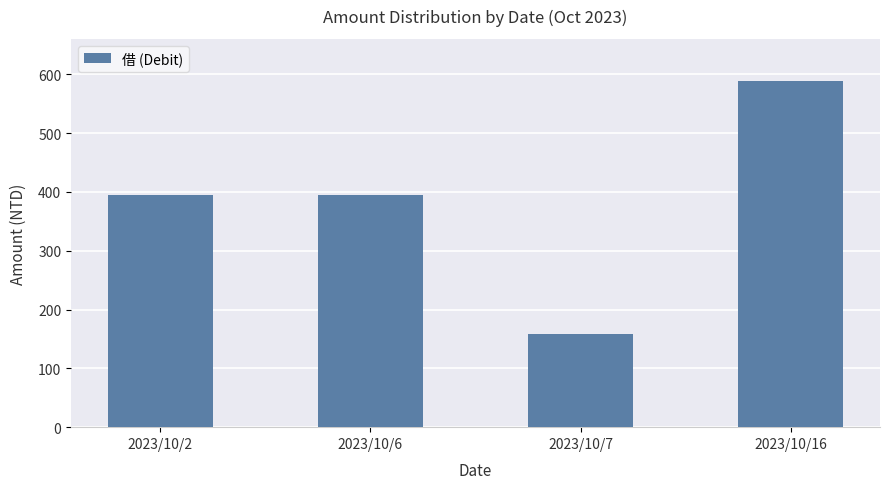

The value at 2023/10/6 is 178. True or false?

False